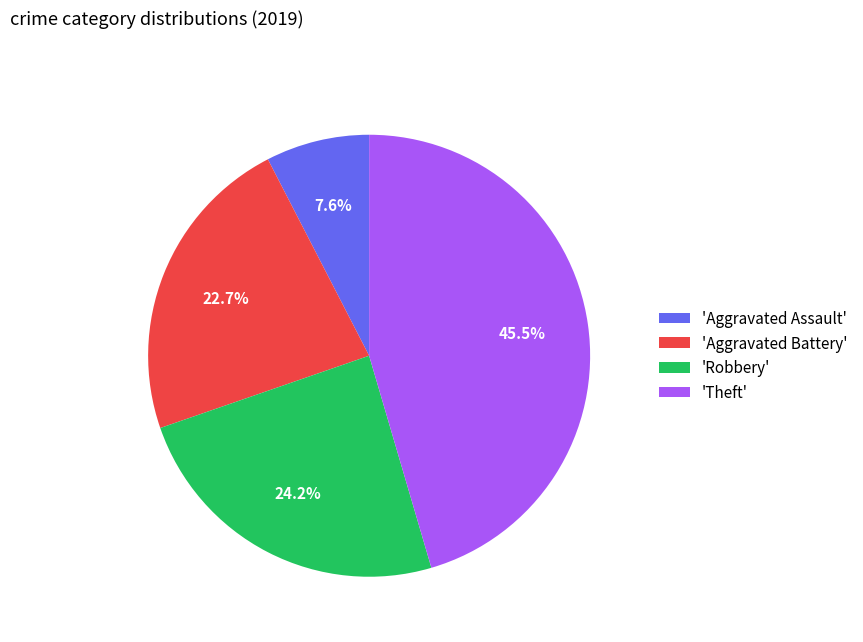

Is the sum of 'Aggravated Battery' and 'Theft' greater than half?

Yes